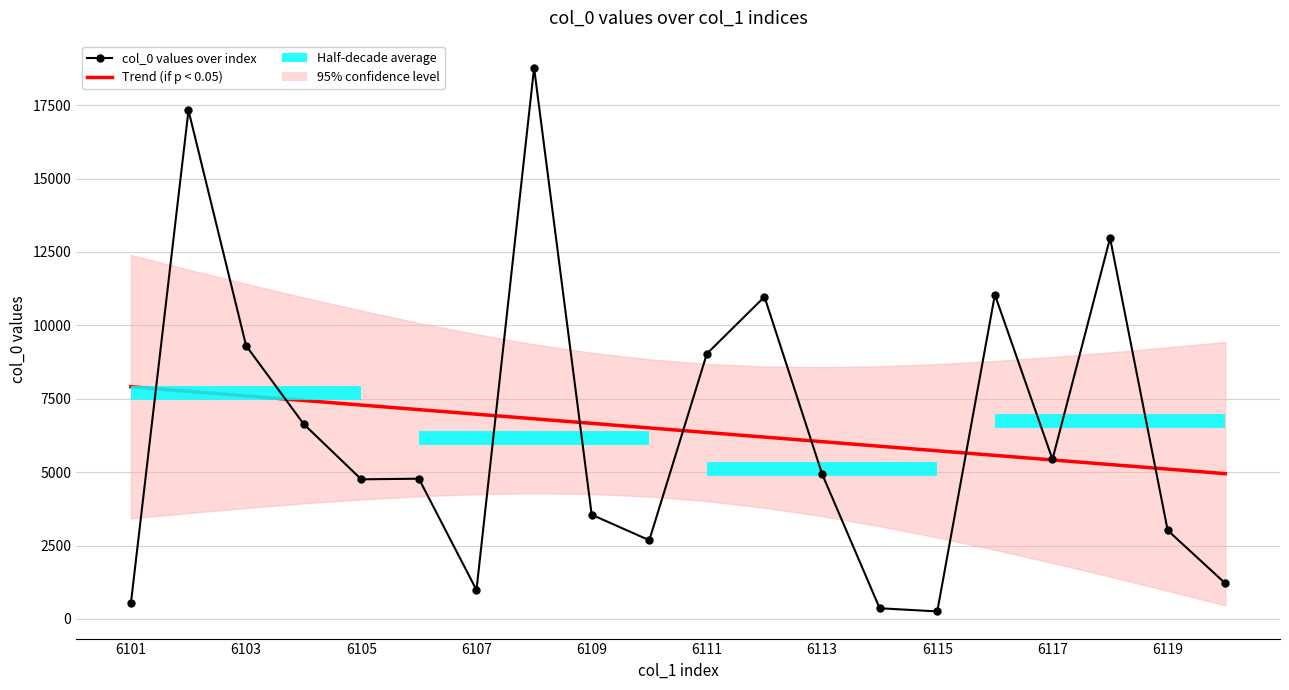

List the labels in order of value, largest first.

6108, 6102, 6118, 6116, 6112, 6103, 6111, 6104, 6117, 6113, 6106, 6105, 6109, 6119, 6110, 6120, 6107, 6101, 6114, 6115